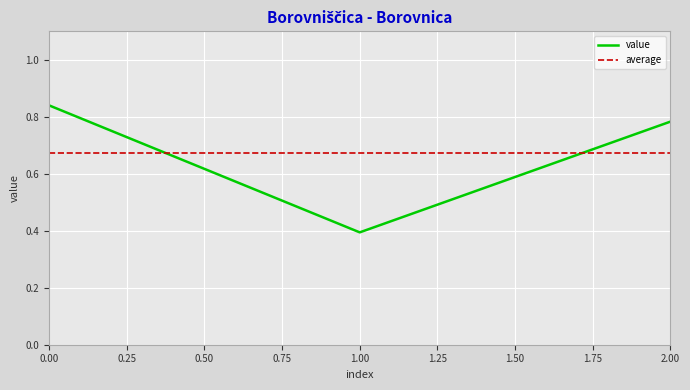

What is the smallest value displayed?

0.4